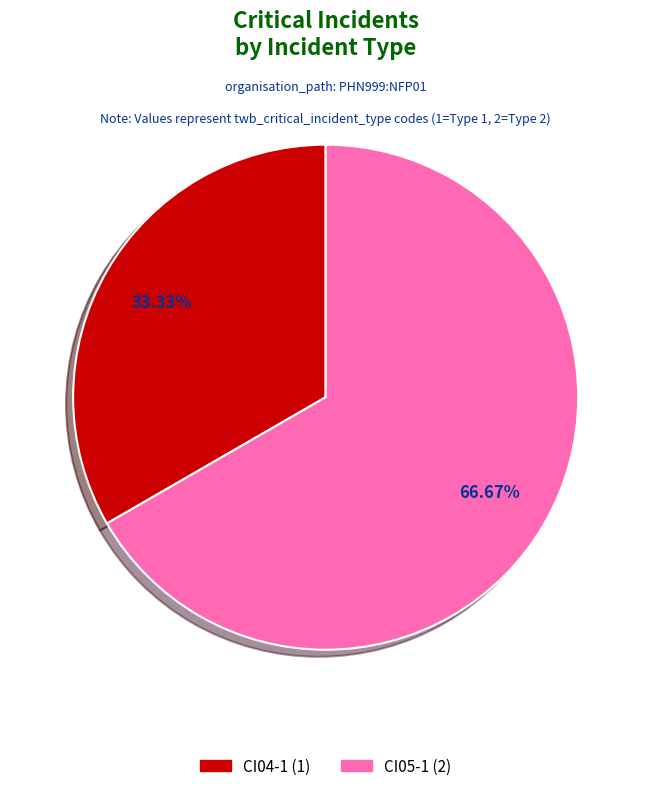

Which category has the smallest portion of the pie?

CI04-1